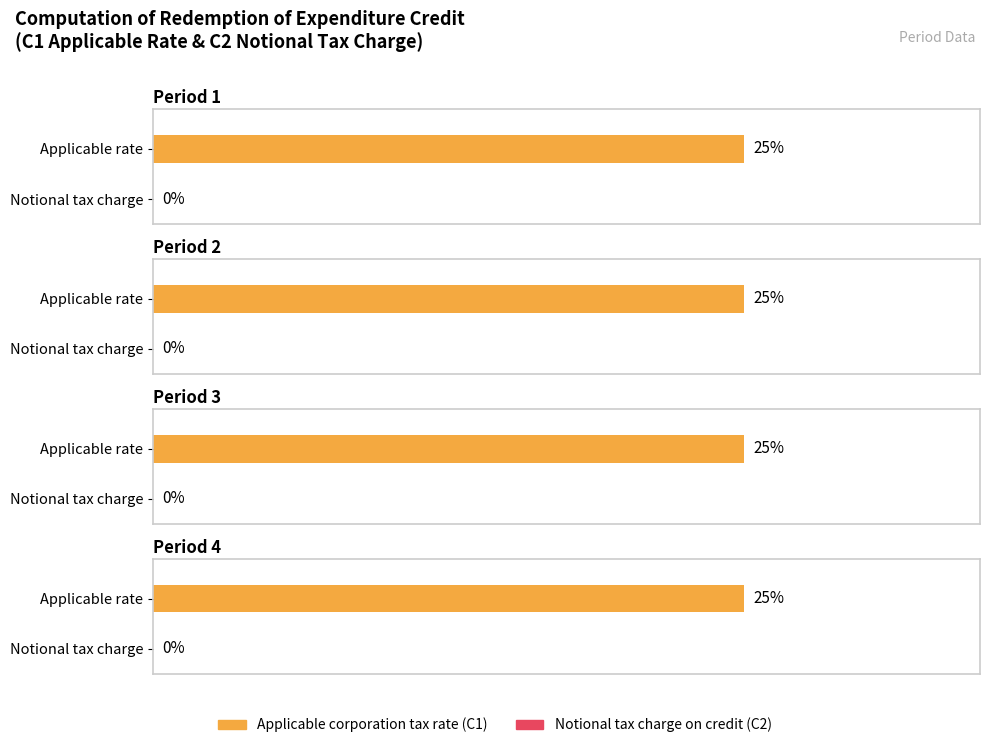

Is it true that Period 1 equals 0.0 at C2 Notional Tax?

True